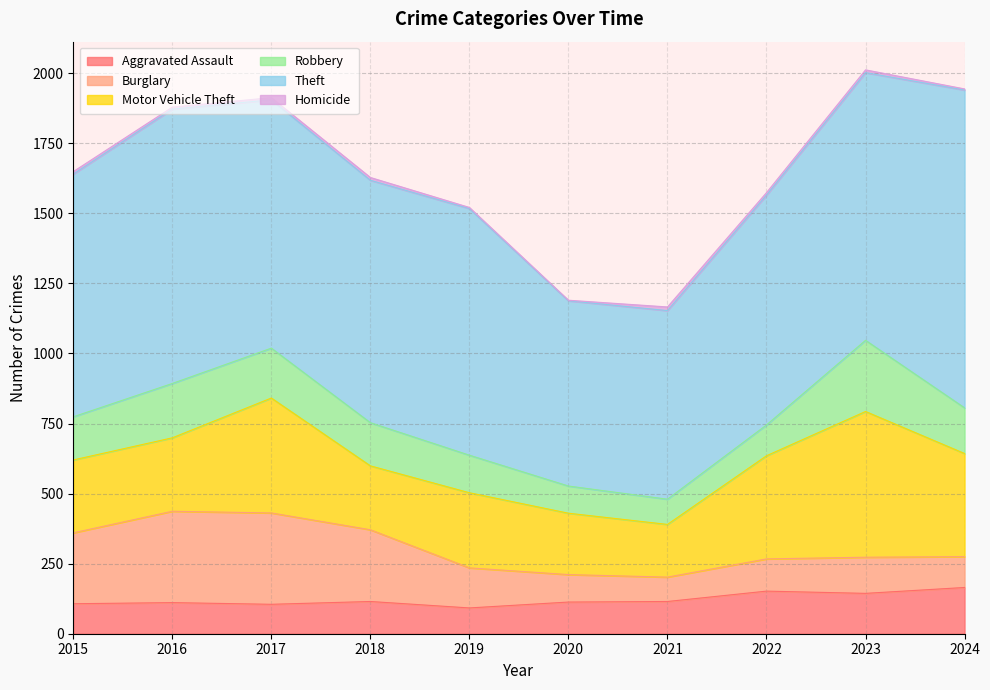

What is the total value across all series at 2021?

1166